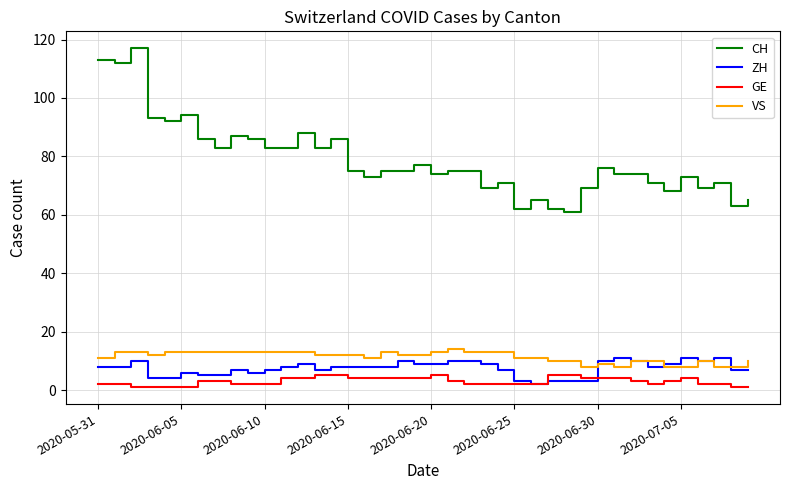

Which series has the widest spread of values?

CH